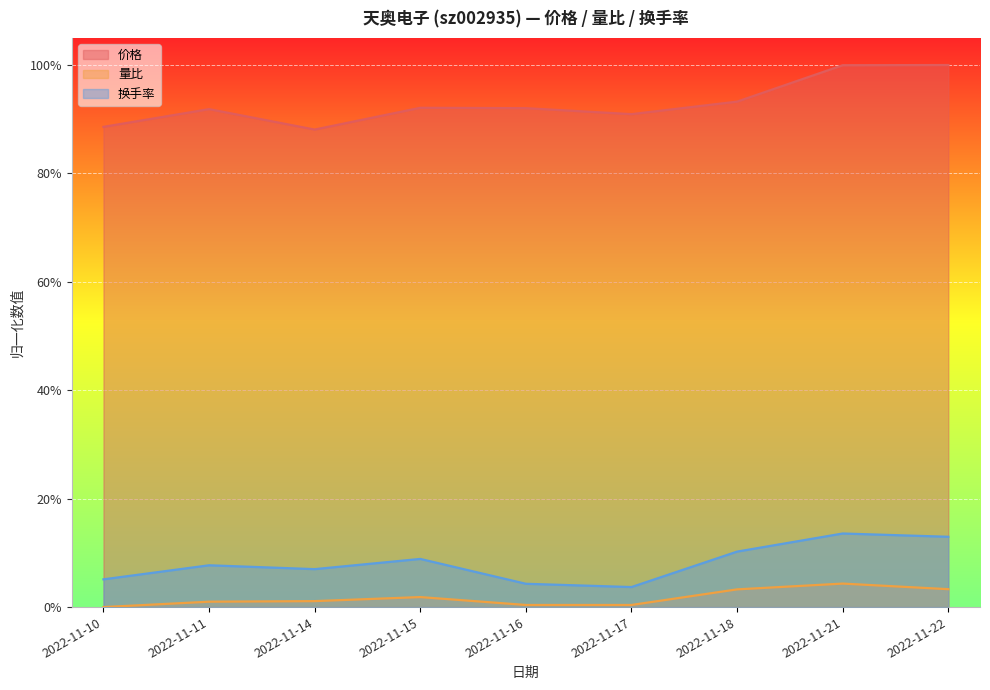

What is the total value across all series at 2022-11-10?

0.9